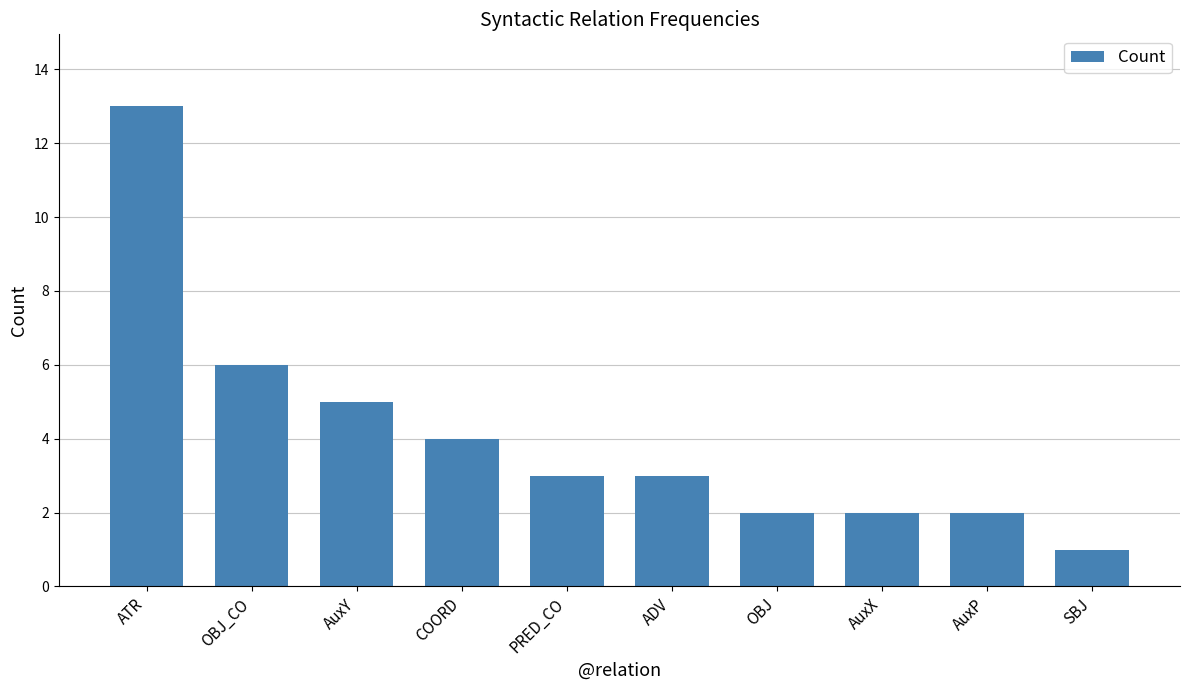

What position from the left is ADV?

6